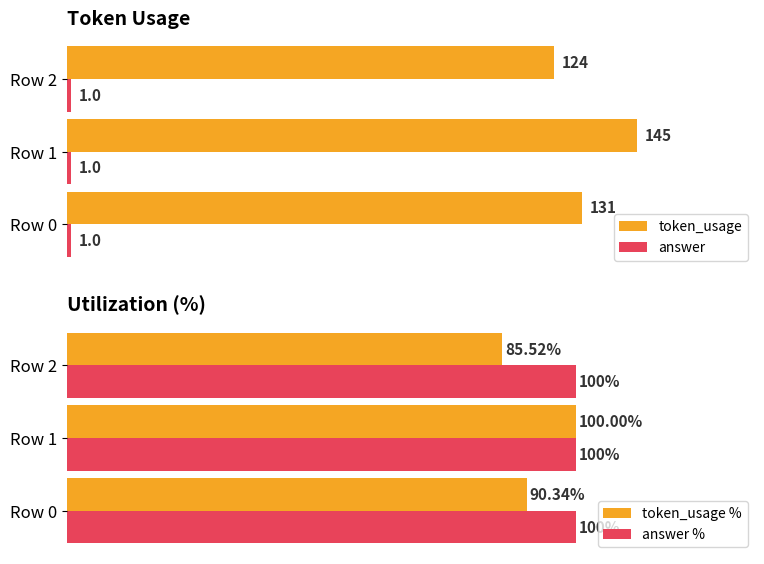

List the labels in order of token_usage value, largest first.

Row 1, Row 0, Row 2